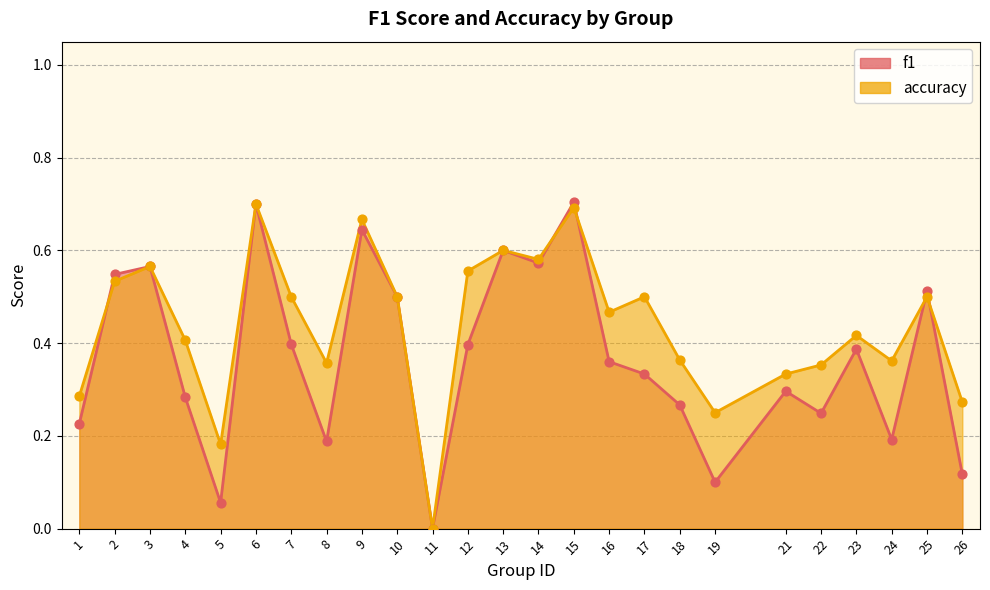

Which series contains the lowest Y value?

f1